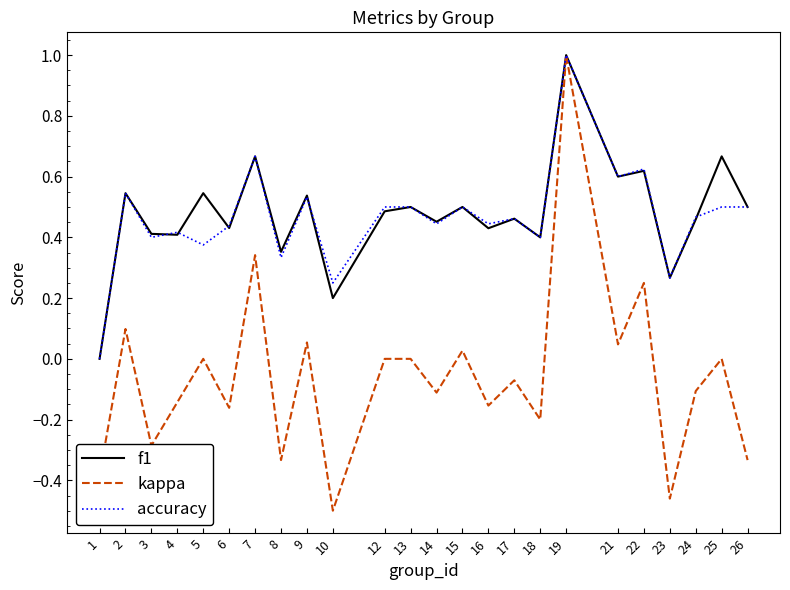

Does the chart have visible grid lines?

No